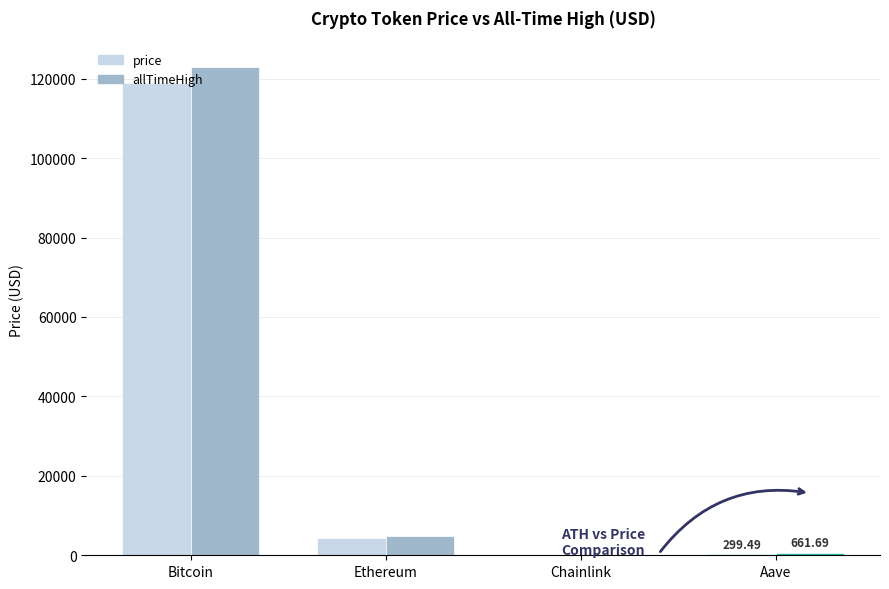

What is the total value across all series at Ethereum?

9193.3